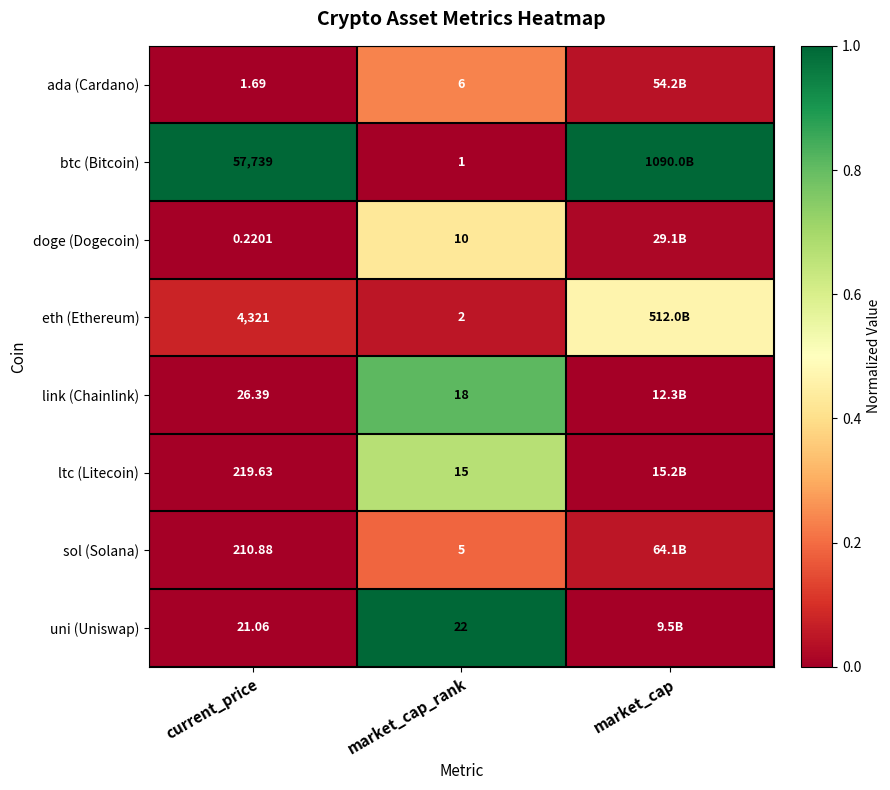

What is the total value across all series at market_cap?

1.6